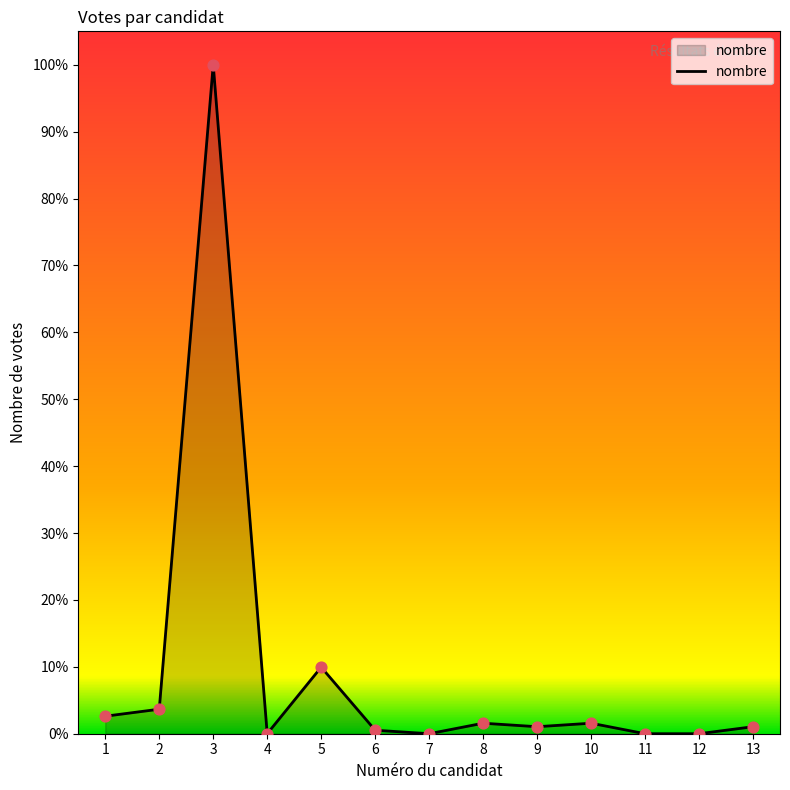

What is the change in value from 6 to 13?

+1